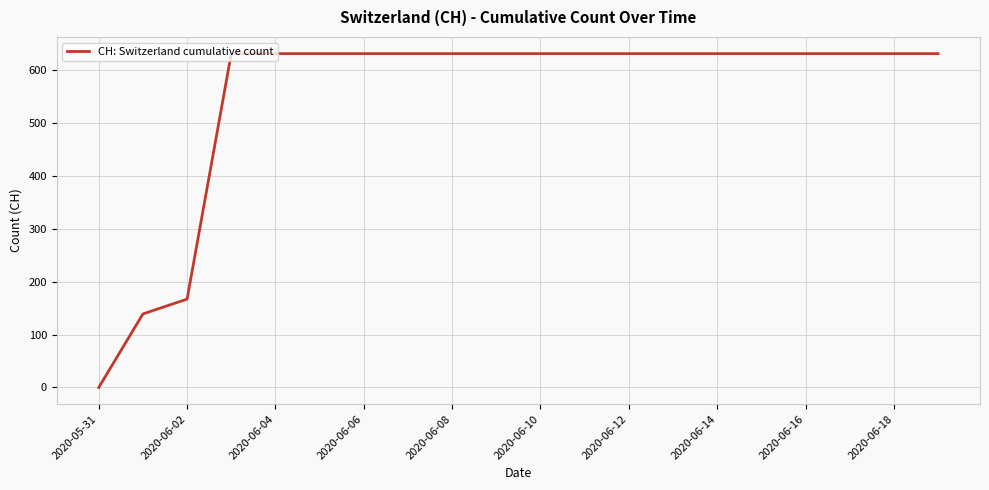

What is the difference between the maximum and minimum values?

631